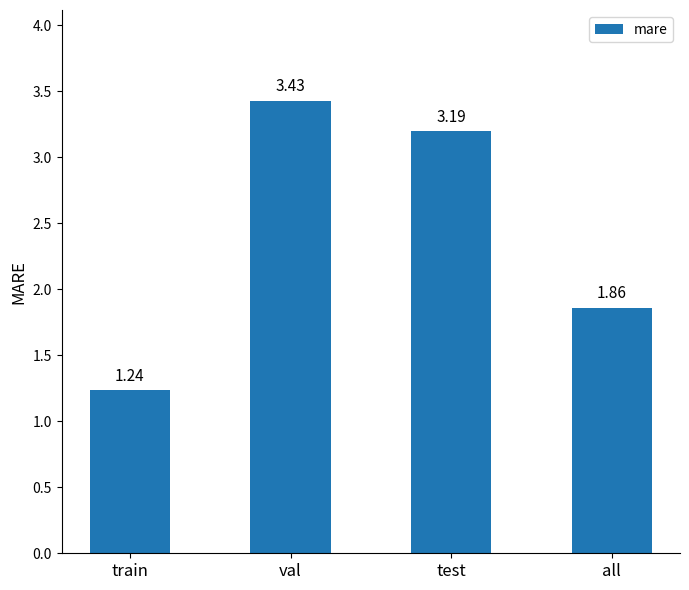

What is the difference between the maximum and minimum values?

2.2